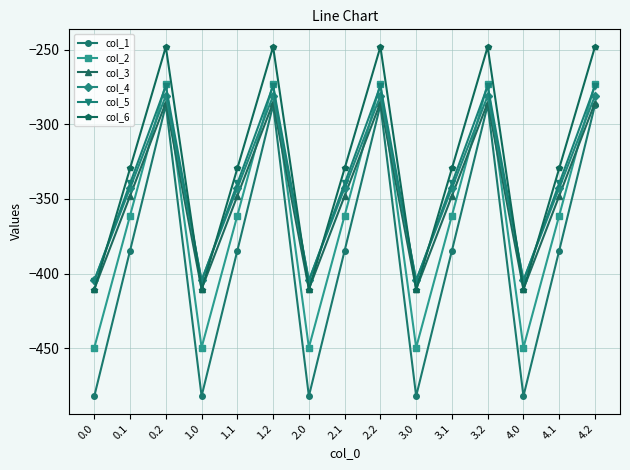

Is the value of col_3 at 3.2 greater than the value of col_5 at 4.2?

No